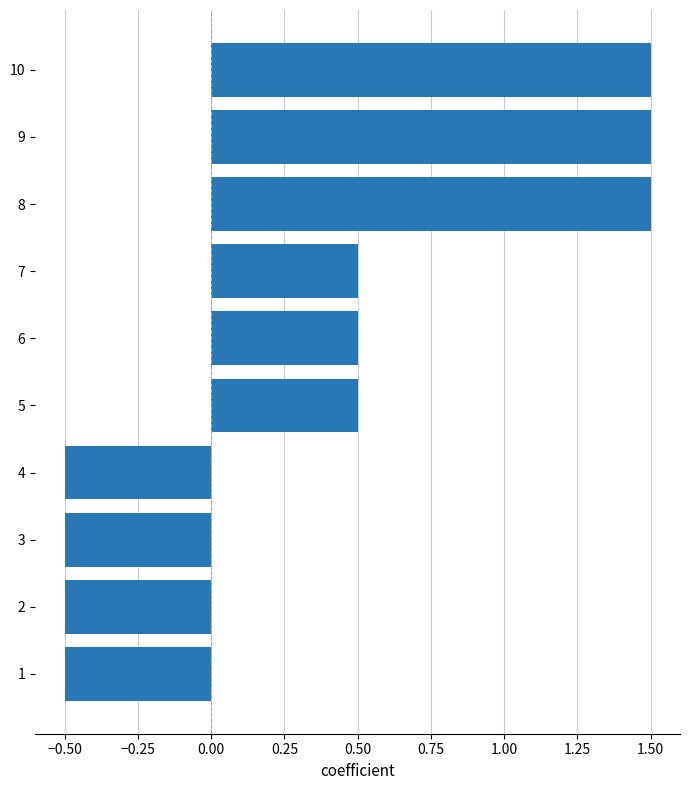

The chart shows a value of -0.7 at 4. True or false?

False